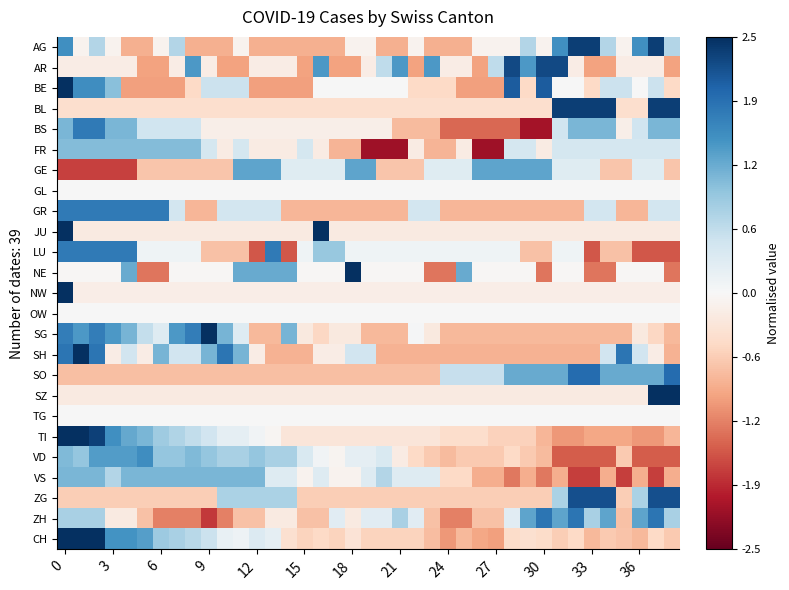

Reading left to right, extract all data points from this chart.

AG: 1.5	-0.1	0.7	-0.1	-0.9	-0.9	-0.1	0.7	-0.9	-0.9	-0.9	-0.1	-0.9	-0.9	-0.9	-0.9	-0.9	-0.9	-0.1	-0.1	-0.9	-0.9	-0.1	-0.9	-0.9	-0.9	-0.1	-0.1	-0.1	0.7	-0.1	1.5	2.3	2.3	0.7	-0.1	1.5	2.3	0.7
AR: -0.2	-0.2	-0.2	-0.2	-0.2	-1.0	-1.0	-0.2	1.4	-0.2	-1.0	-1.0	-0.2	-0.2	-0.2	-1.0	1.4	-1.0	-1.0	-0.2	0.6	1.4	-1.0	1.4	-0.2	-0.2	-1.0	0.6	2.3	1.4	2.3	2.3	-0.2	-1.0	-1.0	-0.2	-0.2	-0.2	-1.0
BE: 3.1	1.6	1.6	1.0	-1.0	-1.0	-1.0	-1.0	-0.5	0.5	0.5	0.5	-1.0	-1.0	-1.0	-1.0	0.0	0.0	0.0	0.0	0.0	0.0	-0.5	-0.5	-0.5	-1.0	-1.0	-1.0	2.1	-0.5	2.1	0.0	0.0	-0.5	0.5	0.5	0.0	0.5	-0.5
BL: -0.4	-0.4	-0.4	-0.4	-0.4	-0.4	-0.4	-0.4	-0.4	-0.4	-0.4	-0.4	-0.4	-0.4	-0.4	-0.4	-0.4	-0.4	-0.4	-0.4	-0.4	-0.4	-0.4	-0.4	-0.4	-0.4	-0.4	-0.4	-0.4	-0.4	-0.4	2.3	2.3	2.3	2.3	-0.4	-0.4	2.3	2.3
BS: 1.1	1.8	1.8	1.1	1.1	0.5	0.5	0.5	0.5	-0.1	-0.1	-0.1	-0.1	-0.1	-0.1	-0.1	-0.1	-0.1	-0.1	-0.1	-0.1	-0.8	-0.8	-0.8	-1.4	-1.4	-1.4	-1.4	-1.4	-2.1	-2.1	0.5	1.1	1.1	1.1	-0.1	0.5	1.1	1.1
FR: 1.1	1.1	1.1	1.1	1.1	1.1	1.1	1.1	1.1	0.4	-0.2	0.4	-0.2	-0.2	-0.2	0.4	-0.2	-0.8	-0.8	-2.1	-2.1	-2.1	-0.2	-0.8	-0.8	-0.2	-2.1	-2.1	0.4	0.4	-0.2	0.4	0.4	0.4	0.4	0.4	0.4	0.4	0.4
GE: -1.7	-1.7	-1.7	-1.7	-1.7	-0.7	-0.7	-0.7	-0.7	-0.7	-0.7	1.3	1.3	1.3	0.3	0.3	0.3	0.3	1.3	1.3	-0.7	-0.7	-0.7	0.3	0.3	0.3	1.3	1.3	1.3	1.3	1.3	0.3	0.3	0.3	-0.7	-0.7	0.3	0.3	-0.7
GL: 0.0	0.0	0.0	0.0	0.0	0.0	0.0	0.0	0.0	0.0	0.0	0.0	0.0	0.0	0.0	0.0	0.0	0.0	0.0	0.0	0.0	0.0	0.0	0.0	0.0	0.0	0.0	0.0	0.0	0.0	0.0	0.0	0.0	0.0	0.0	0.0	0.0	0.0	0.0
GR: 1.8	1.8	1.8	1.8	1.8	1.8	1.8	0.5	-0.8	-0.8	0.5	0.5	0.5	0.5	-0.8	-0.8	-0.8	-0.8	-0.8	-0.8	-0.8	-0.8	0.5	0.5	-0.8	-0.8	-0.8	-0.8	-0.8	-0.8	-0.8	-0.8	-0.8	0.5	0.5	-0.8	-0.8	0.5	0.5
JU: 5.5	-0.2	-0.2	-0.2	-0.2	-0.2	-0.2	-0.2	-0.2	-0.2	-0.2	-0.2	-0.2	-0.2	-0.2	-0.2	2.6	-0.2	-0.2	-0.2	-0.2	-0.2	-0.2	-0.2	-0.2	-0.2	-0.2	-0.2	-0.2	-0.2	-0.2	-0.2	-0.2	-0.2	-0.2	-0.2	-0.2	-0.2	-0.2
LU: 1.8	1.8	1.8	1.8	1.8	0.1	0.1	0.1	0.1	-0.7	-0.7	-0.7	-1.6	1.8	-1.6	0.1	0.9	0.9	0.1	0.1	0.1	0.1	0.1	0.1	0.1	0.1	0.1	0.1	0.1	-0.7	-0.7	0.1	0.1	-1.6	-0.7	-0.7	-1.6	-1.6	-1.6
NE: -0.0	-0.0	-0.0	-0.0	1.3	-1.3	-1.3	-0.0	-0.0	-0.0	-0.0	1.3	1.3	1.3	1.3	-0.0	-0.0	-0.0	3.9	-0.0	-0.0	-0.0	-0.0	-1.3	-1.3	1.3	-0.0	-0.0	-0.0	-0.0	-1.3	-0.0	-0.0	-1.3	-1.3	-0.0	-0.0	-0.0	-1.3
NW: 6.2	-0.2	-0.2	-0.2	-0.2	-0.2	-0.2	-0.2	-0.2	-0.2	-0.2	-0.2	-0.2	-0.2	-0.2	-0.2	-0.2	-0.2	-0.2	-0.2	-0.2	-0.2	-0.2	-0.2	-0.2	-0.2	-0.2	-0.2	-0.2	-0.2	-0.2	-0.2	-0.2	-0.2	-0.2	-0.2	-0.2	-0.2	-0.2
OW: 0.0	0.0	0.0	0.0	0.0	0.0	0.0	0.0	0.0	0.0	0.0	0.0	0.0	0.0	0.0	0.0	0.0	0.0	0.0	0.0	0.0	0.0	0.0	0.0	0.0	0.0	0.0	0.0	0.0	0.0	0.0	0.0	0.0	0.0	0.0	0.0	0.0	0.0	0.0
SG: 1.7	1.4	1.7	1.4	1.2	0.6	0.3	1.4	1.7	2.6	1.2	0.3	-0.8	-0.8	1.2	-0.2	-0.5	-0.2	-0.2	-0.8	-0.8	-0.8	0.0	-0.2	-0.8	-0.8	-0.8	-0.8	-0.8	-0.8	-0.8	-0.8	-0.8	-0.8	-0.8	-0.8	-0.2	-0.5	-0.8
SH: 1.8	2.5	1.8	-0.2	0.5	-0.2	1.2	0.5	0.5	1.2	1.8	1.2	-0.2	-0.9	-0.9	-0.9	-0.2	-0.2	0.5	0.5	-0.9	-0.9	-0.9	-0.9	-0.9	-0.9	-0.9	-0.9	-0.9	-0.9	-0.9	-0.9	-0.9	-0.9	0.5	1.8	0.5	-0.2	-0.9
SO: -0.8	-0.8	-0.8	-0.8	-0.8	-0.8	-0.8	-0.8	-0.8	-0.8	-0.8	-0.8	-0.8	-0.8	-0.8	-0.8	-0.8	-0.8	-0.8	-0.8	-0.8	-0.8	-0.8	-0.8	0.6	0.6	0.6	0.6	1.3	1.3	1.3	1.3	1.9	1.9	1.3	1.3	1.3	1.3	1.9
SZ: -0.2	-0.2	-0.2	-0.2	-0.2	-0.2	-0.2	-0.2	-0.2	-0.2	-0.2	-0.2	-0.2	-0.2	-0.2	-0.2	-0.2	-0.2	-0.2	-0.2	-0.2	-0.2	-0.2	-0.2	-0.2	-0.2	-0.2	-0.2	-0.2	-0.2	-0.2	-0.2	-0.2	-0.2	-0.2	-0.2	-0.2	4.3	4.3
TG: 0.0	0.0	0.0	0.0	0.0	0.0	0.0	0.0	0.0	0.0	0.0	0.0	0.0	0.0	0.0	0.0	0.0	0.0	0.0	0.0	0.0	0.0	0.0	0.0	0.0	0.0	0.0	0.0	0.0	0.0	0.0	0.0	0.0	0.0	0.0	0.0	0.0	0.0	0.0
TI: 2.9	2.6	2.3	1.5	1.3	1.1	0.9	0.7	0.6	0.5	0.2	0.2	0.1	-0.0	-0.3	-0.3	-0.3	-0.3	-0.3	-0.3	-0.3	-0.3	-0.3	-0.3	-0.4	-0.4	-0.4	-0.6	-0.6	-0.6	-0.8	-1.1	-1.1	-1.0	-1.0	-1.0	-1.1	-1.1	-0.8
VD: 1.1	1.0	1.4	1.4	1.4	1.5	1.0	1.0	1.1	1.0	0.8	0.8	1.0	0.8	0.8	0.4	0.1	-0.1	0.2	0.2	0.4	-0.2	-0.5	-0.6	-0.8	-0.6	-0.6	-0.6	-0.5	-0.6	-0.8	-1.5	-1.5	-1.5	-1.5	-0.6	-1.5	-1.5	-1.5
VS: 1.1	1.1	1.1	0.7	1.1	1.1	1.1	1.1	1.1	1.1	1.1	1.1	1.1	0.3	0.3	-0.1	0.3	-0.1	-0.1	0.3	0.7	0.3	0.3	0.3	-0.5	-0.5	-0.9	-0.9	-1.3	-0.9	-1.3	-0.9	-1.7	-1.7	-0.9	-1.7	-0.9	-1.7	-0.9
ZG: -0.6	-0.6	-0.6	-0.6	-0.6	-0.6	-0.6	-0.6	-0.6	-0.6	0.8	0.8	0.8	0.8	0.8	-0.6	-0.6	-0.6	-0.6	-0.6	-0.6	-0.6	-0.6	-0.6	-0.6	-0.6	-0.6	-0.6	-0.6	-0.6	-0.6	0.8	2.2	2.2	2.2	-0.6	0.8	2.2	2.2
ZH: 0.8	0.8	0.8	-0.2	-0.2	-0.7	-1.3	-1.3	-1.3	-1.8	-1.3	-0.7	-0.7	-0.2	-0.2	-0.7	-0.7	0.3	-0.2	0.3	0.3	0.8	0.3	-0.7	-1.3	-1.3	-0.7	-0.7	0.3	1.3	1.8	1.3	1.8	0.8	1.3	-0.7	1.3	1.8	0.8
CH: 2.6	2.5	2.5	1.5	1.5	1.4	0.9	0.8	0.7	0.5	0.2	0.1	0.3	0.2	-0.4	-0.6	-0.5	-0.6	-0.3	-0.6	-0.6	-0.6	-0.6	-0.8	-1.1	-0.8	-1.0	-1.0	-0.4	-0.4	-0.4	-0.6	-0.5	-0.8	-0.7	-0.7	-0.8	-0.5	-0.7